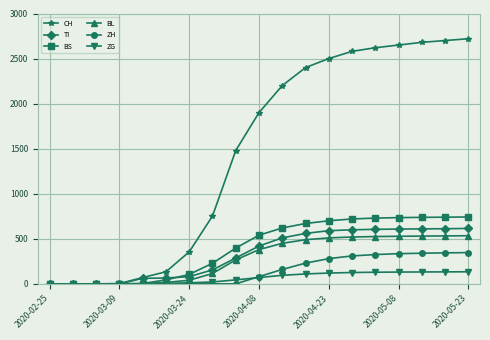

At how many categories does at least one series exceed 1955?

9